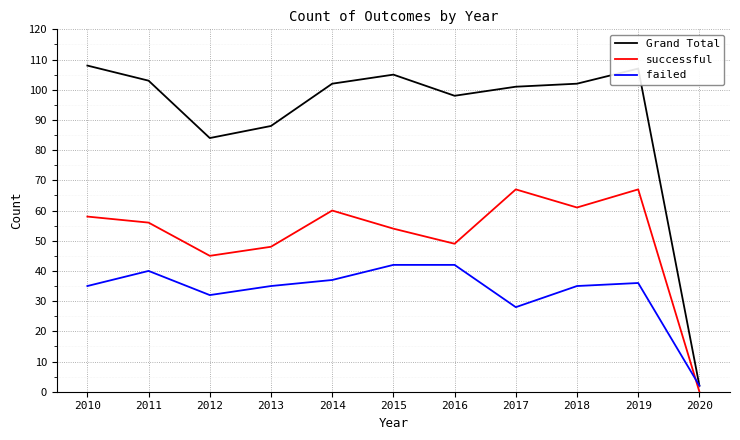

In Grand Total, how many points are lower than both neighbors (excluding endpoints)?

2